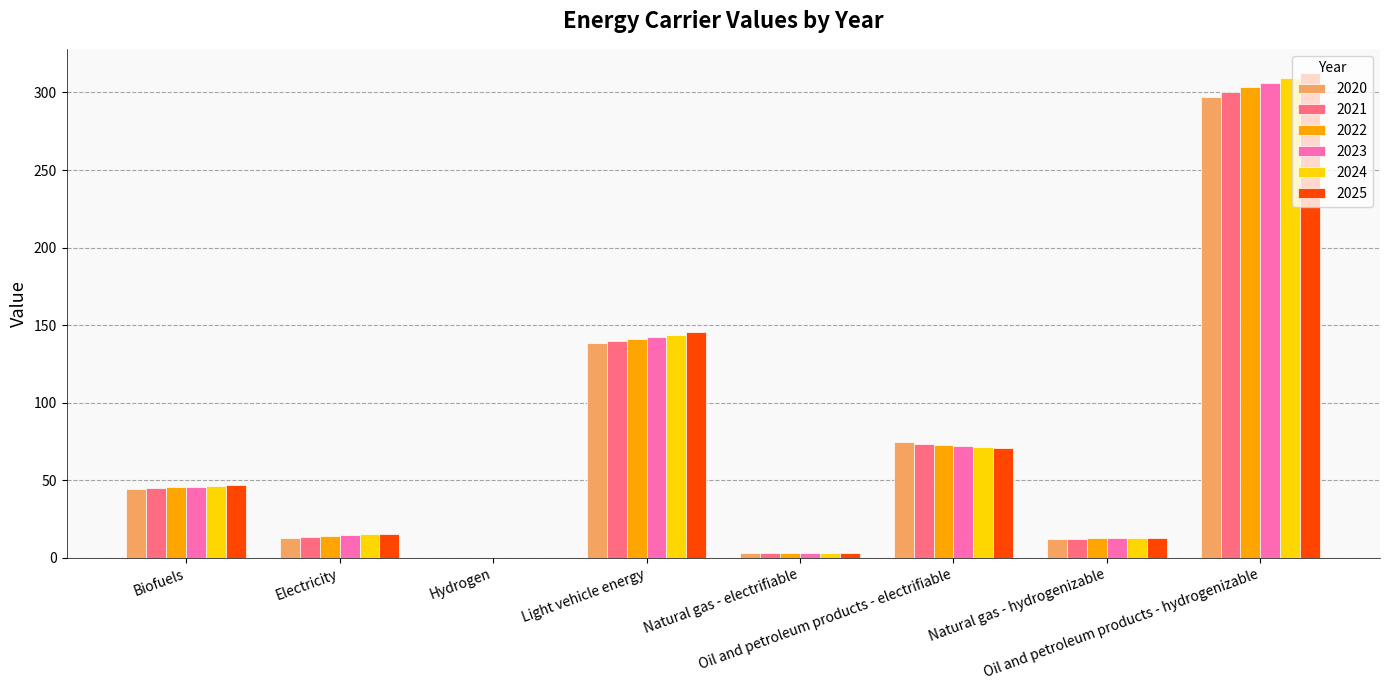

The 2020 series shows 198.0 at Oil and petroleum products - hydrogenizable. True or false?

False